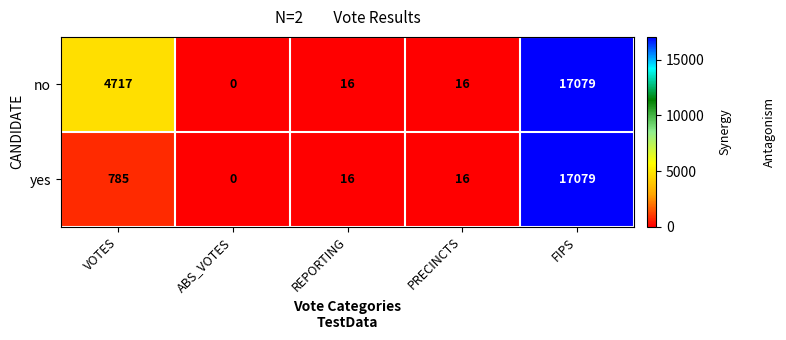

Reading left to right, transcribe all the data shown in this chart.

no: VOTES=4717	ABS_VOTES=0	REPORTING=16	PRECINCTS=16	FIPS=17079
yes: VOTES=785	ABS_VOTES=0	REPORTING=16	PRECINCTS=16	FIPS=17079